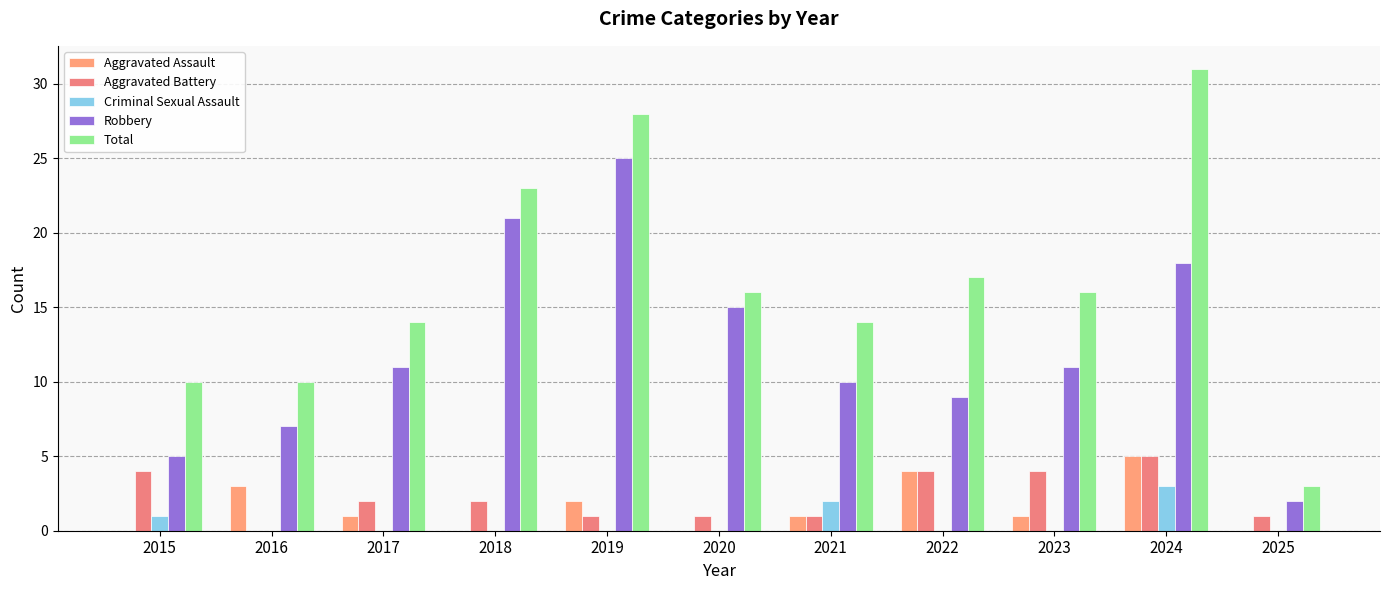

Reading right to left, transcribe all the data shown in this chart.

Aggravated Assault: 2025=0	2024=5	2023=1	2022=4	2021=1	2020=0	2019=2	2018=0	2017=1	2016=3	2015=0
Aggravated Battery: 2025=1	2024=5	2023=4	2022=4	2021=1	2020=1	2019=1	2018=2	2017=2	2016=0	2015=4
Criminal Sexual Assault: 2025=0	2024=3	2023=0	2022=0	2021=2	2020=0	2019=0	2018=0	2017=0	2016=0	2015=1
Robbery: 2025=2	2024=18	2023=11	2022=9	2021=10	2020=15	2019=25	2018=21	2017=11	2016=7	2015=5
Total: 2025=3	2024=31	2023=16	2022=17	2021=14	2020=16	2019=28	2018=23	2017=14	2016=10	2015=10